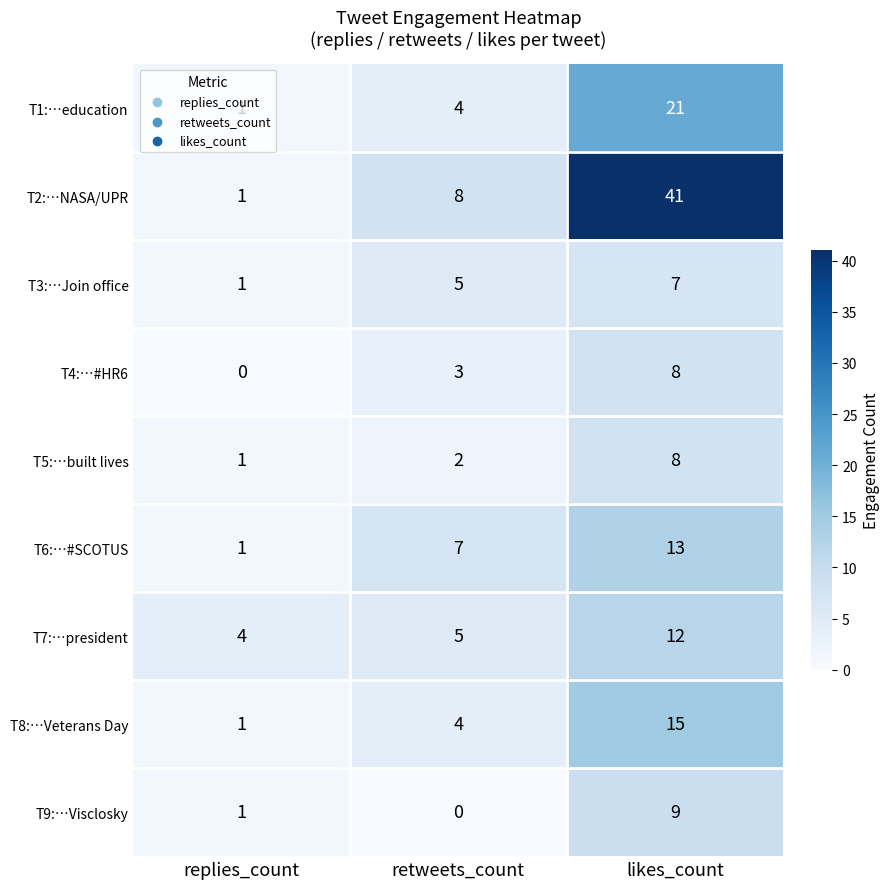

Which series has the largest range (max minus min)?

T2:…NASA/UPR